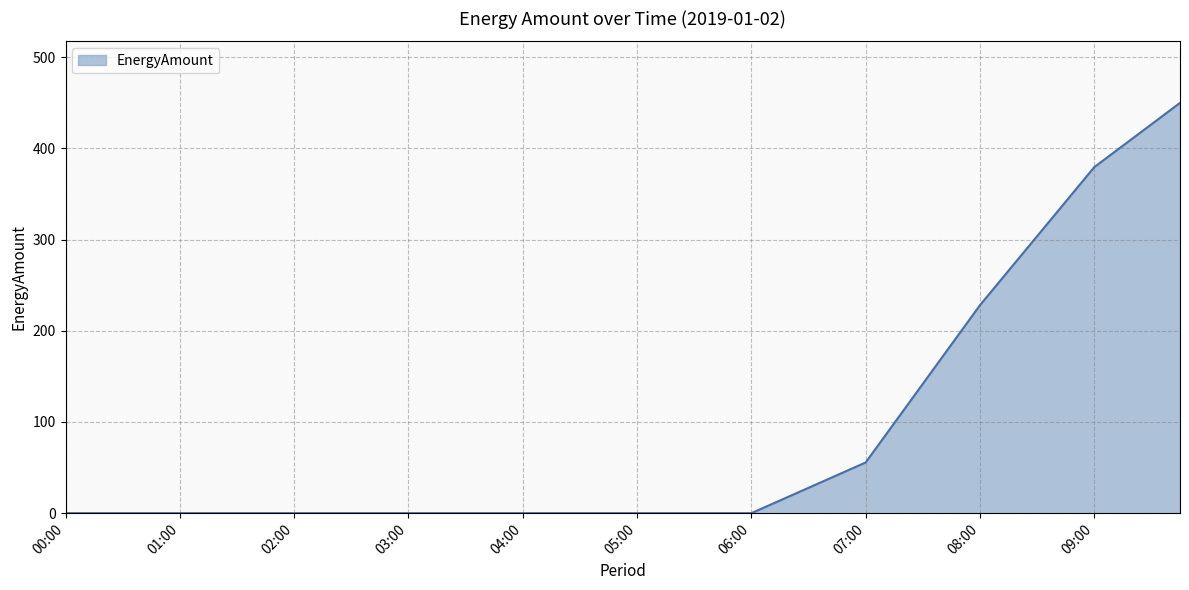

How many lines are shown in the chart?

1